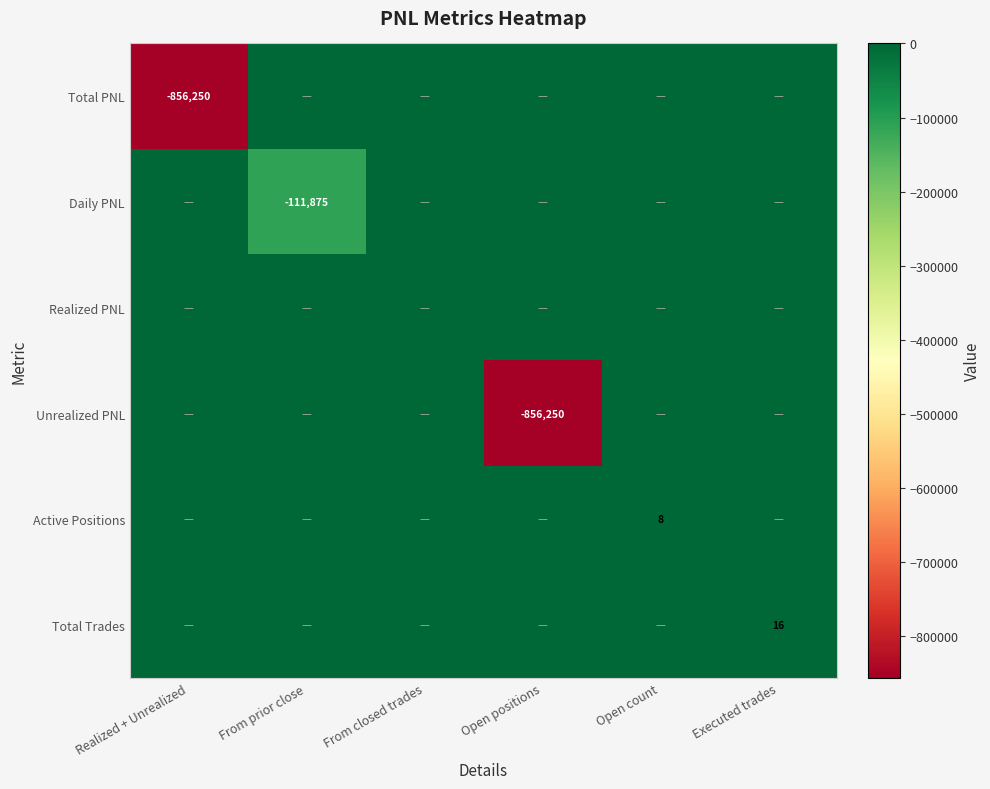

At which category is the sum across all series the highest?

Executed trades